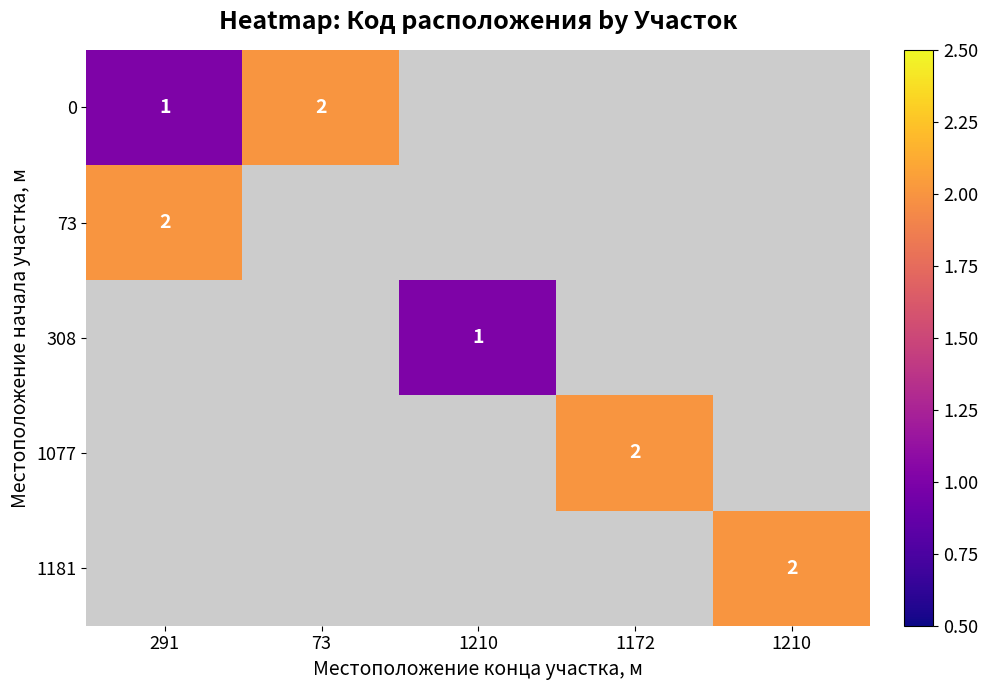

What is the minimum value for 0?

1.0